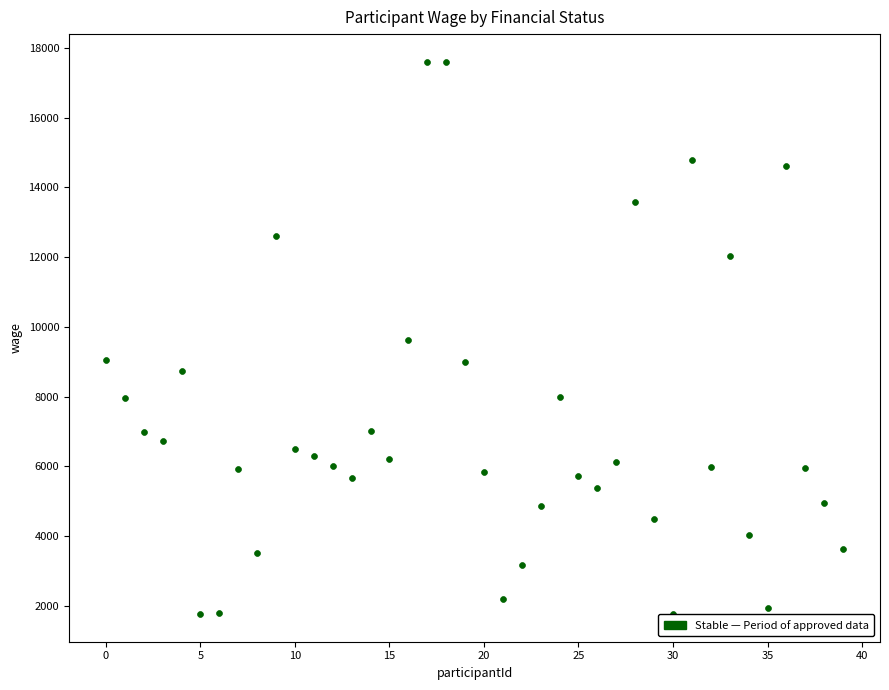

What is the range of Y values (max minus min)?

15840.0